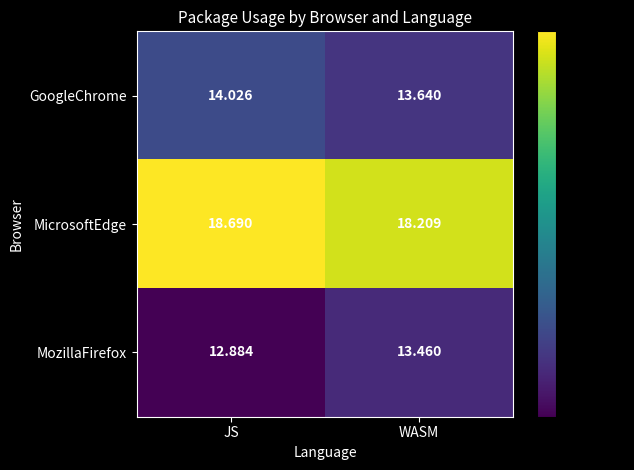

List the series in order of their peak value, lowest first.

MozillaFirefox, GoogleChrome, MicrosoftEdge